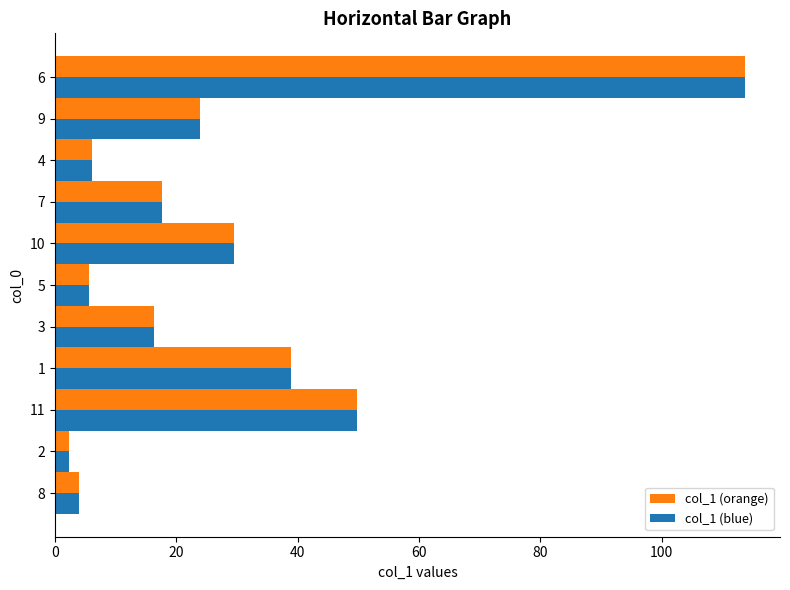

Which category has the lowest value across all series?

2